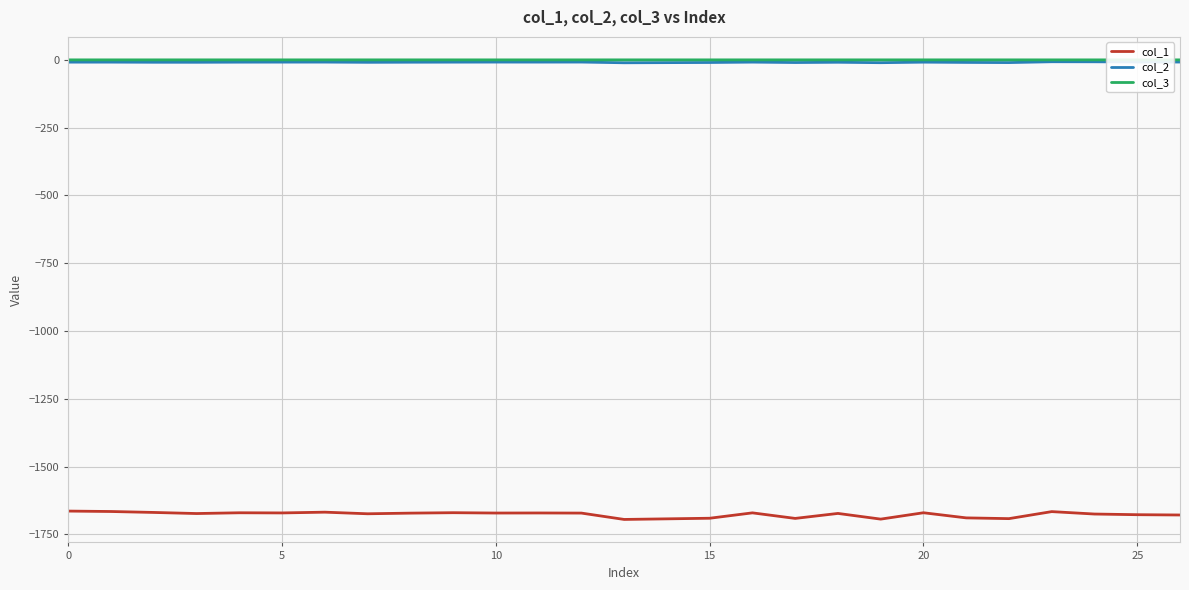

Does the chart have visible grid lines?

Yes